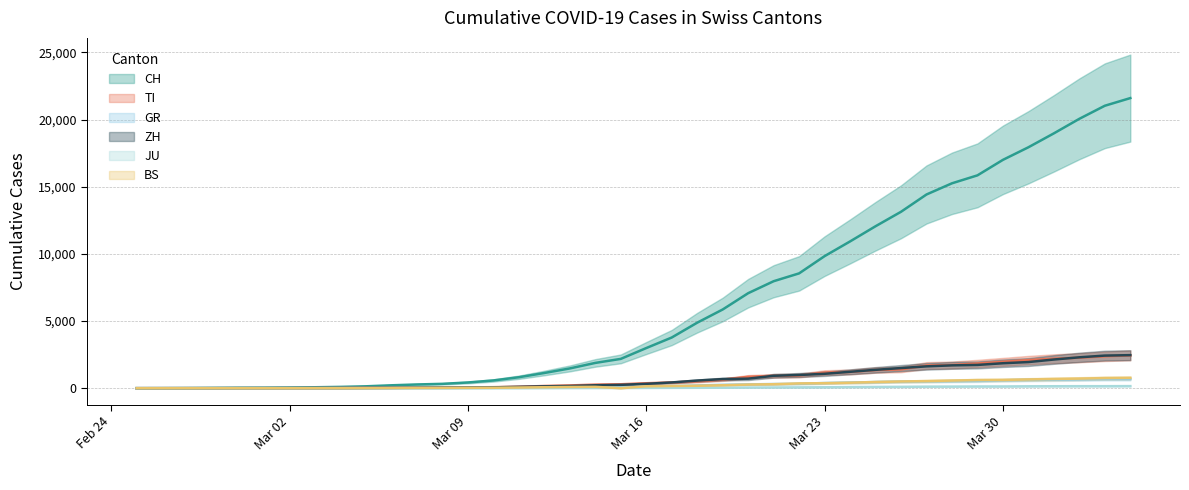

How many positive values does the BS series have?

37